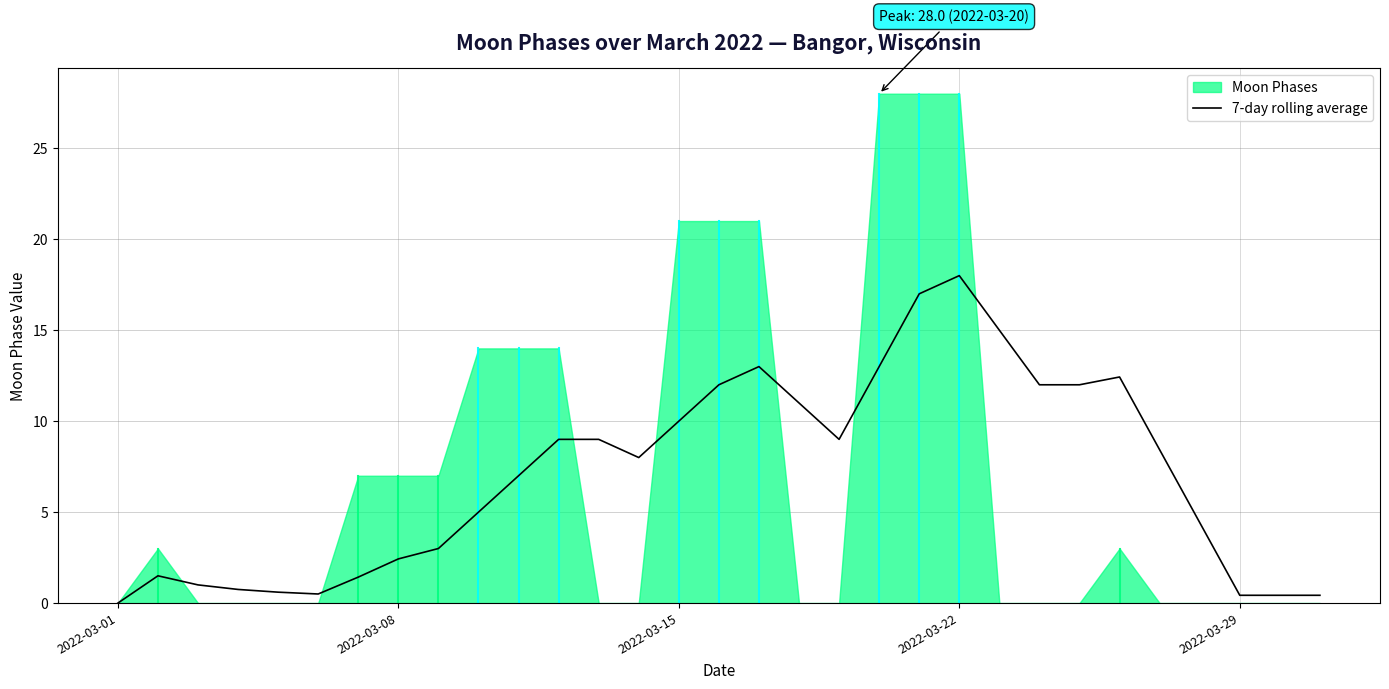

What is the highest value of the 7-day rolling average series?

18.0